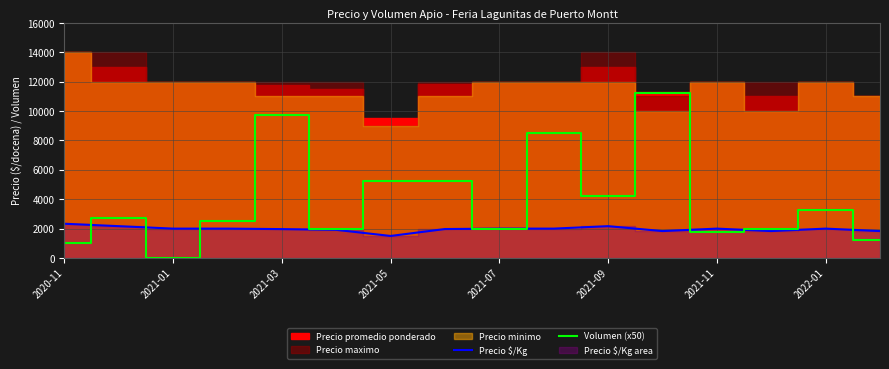

What is the maximum value for Precio $/Kg?

2333